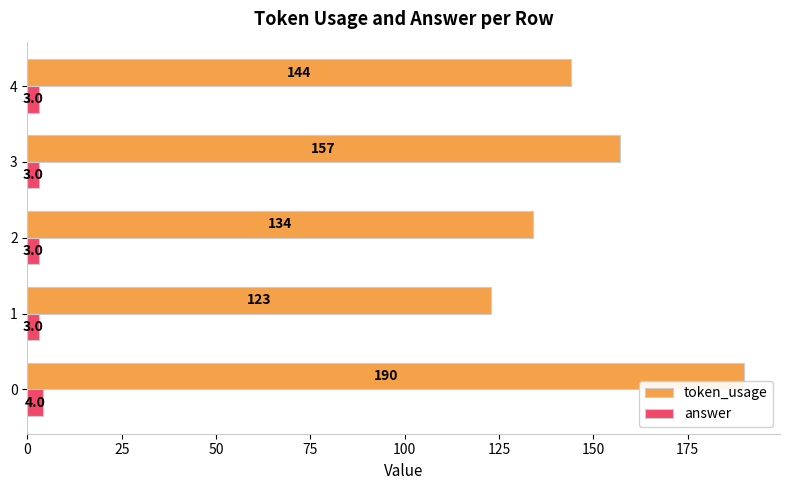

What is the minimum value shown in the chart?

3